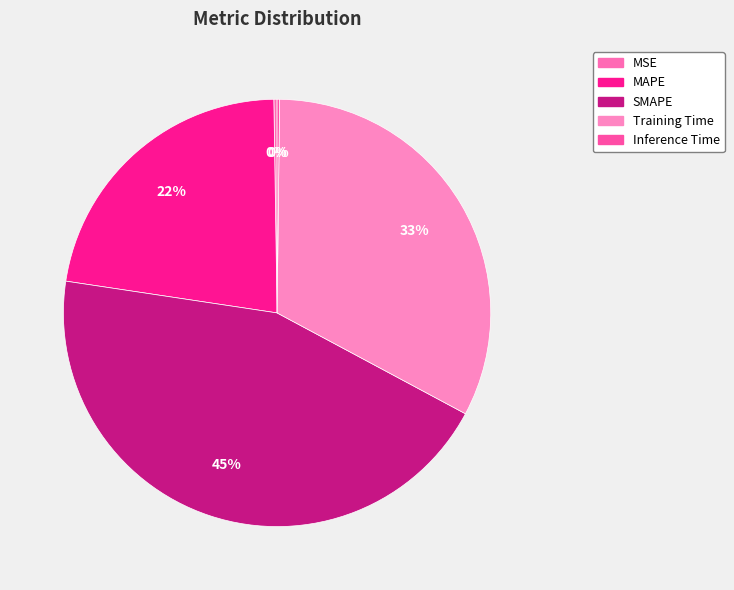

Is it true that Inference Time is 0% of the pie?

True